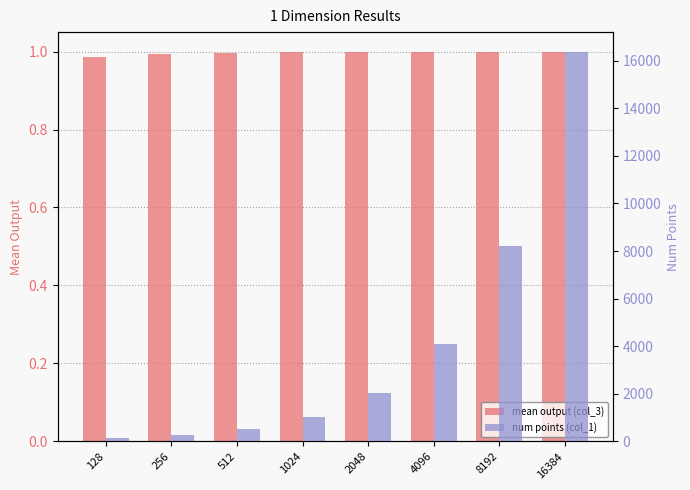

What are all the series names shown in the legend?

mean output (col_3), num points (col_1)